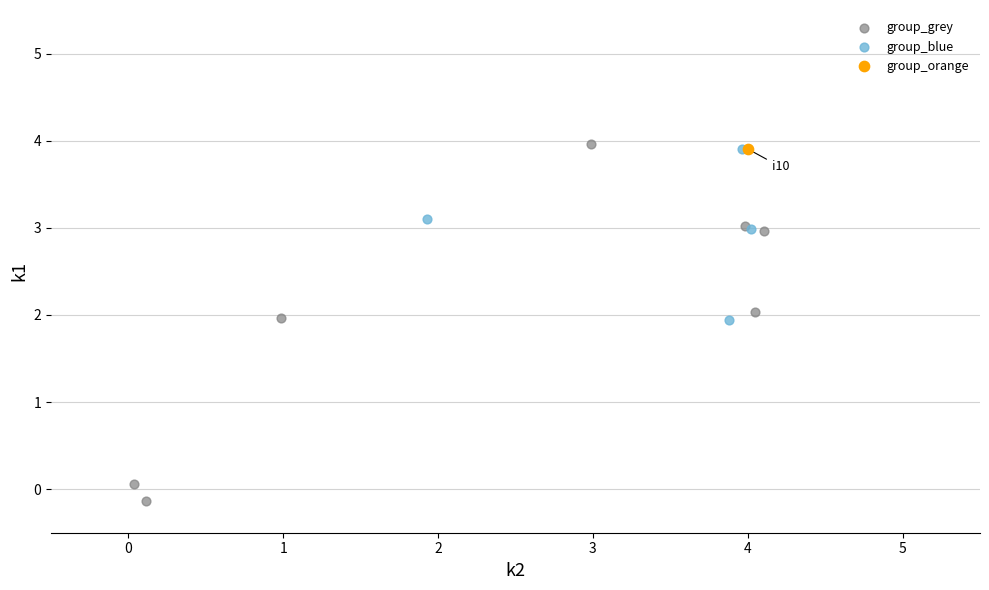

Which series contains the highest Y value?

group_grey